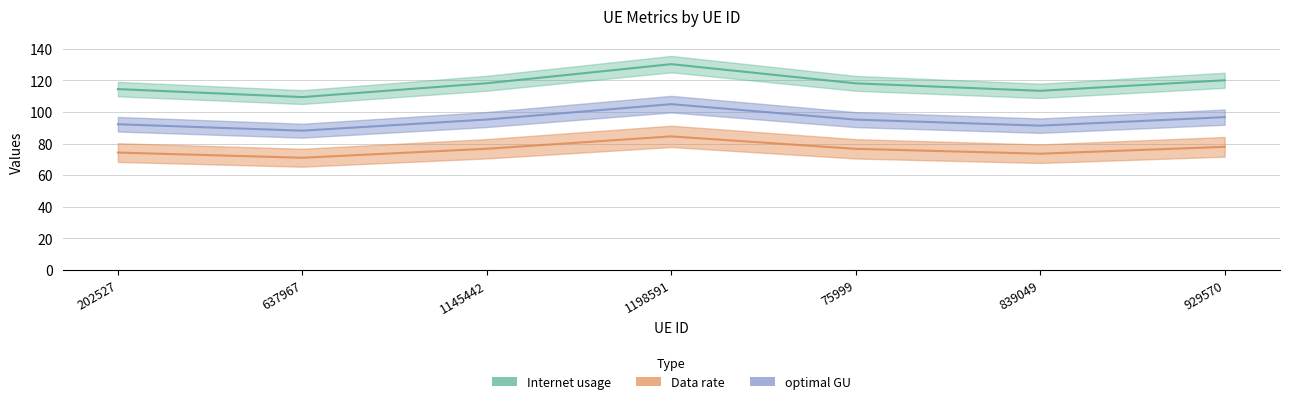

Does the chart display data point markers on the line(s)?

No